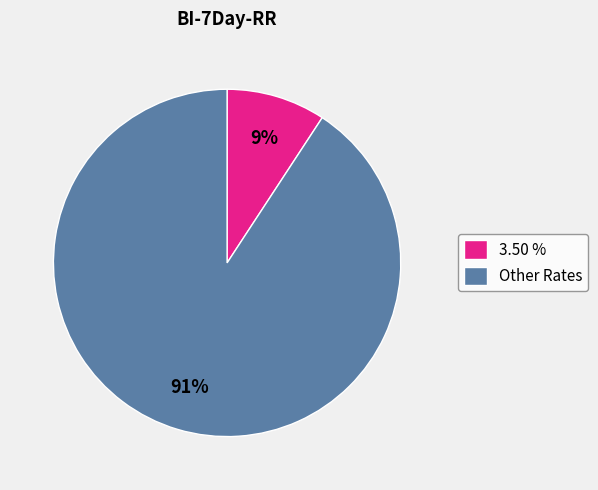

Count the number of slices in the pie.

2